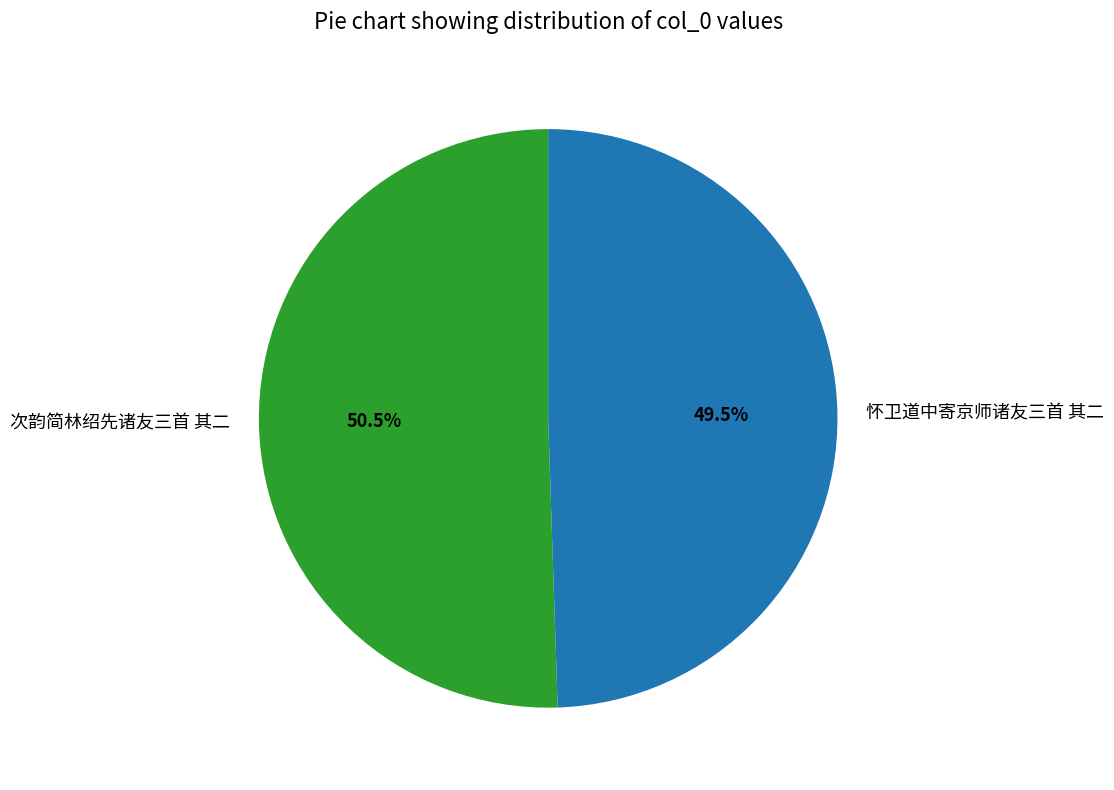

Count the number of slices in the pie.

2